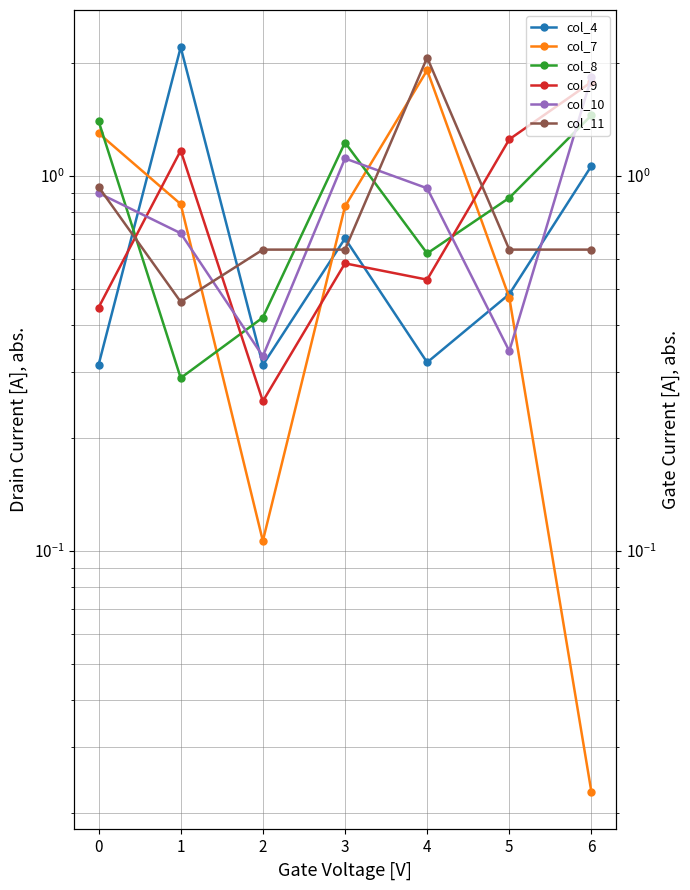

The col_7 series shows 0.0 at 6. True or false?

False